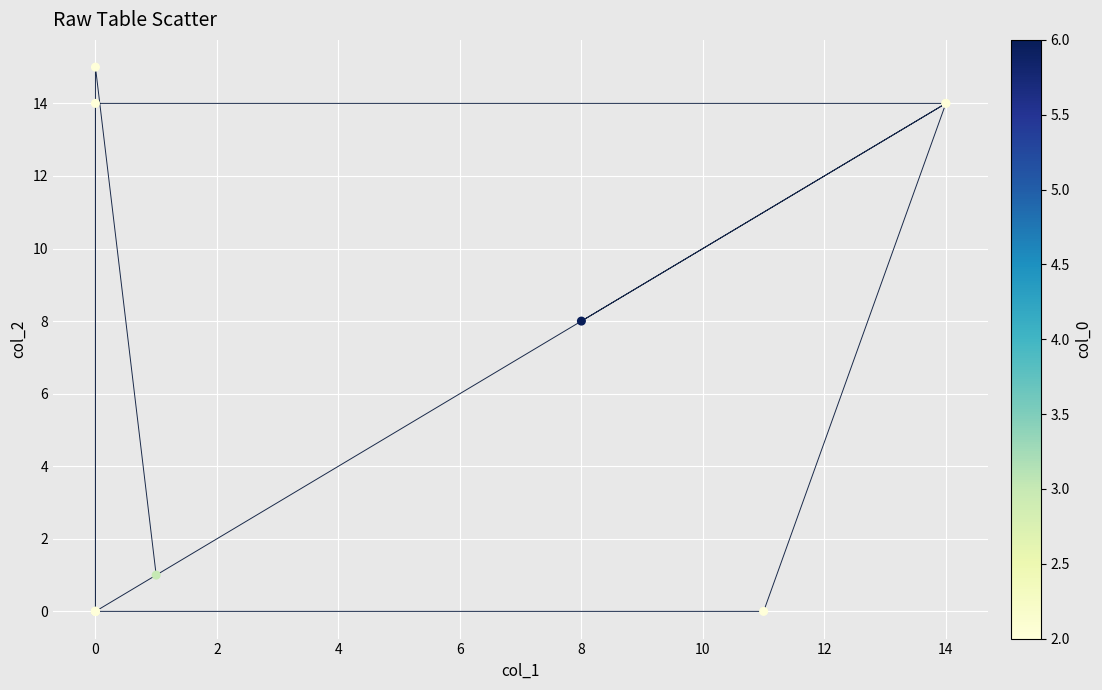

What Y value in the scatter plot is closest to 7?

8